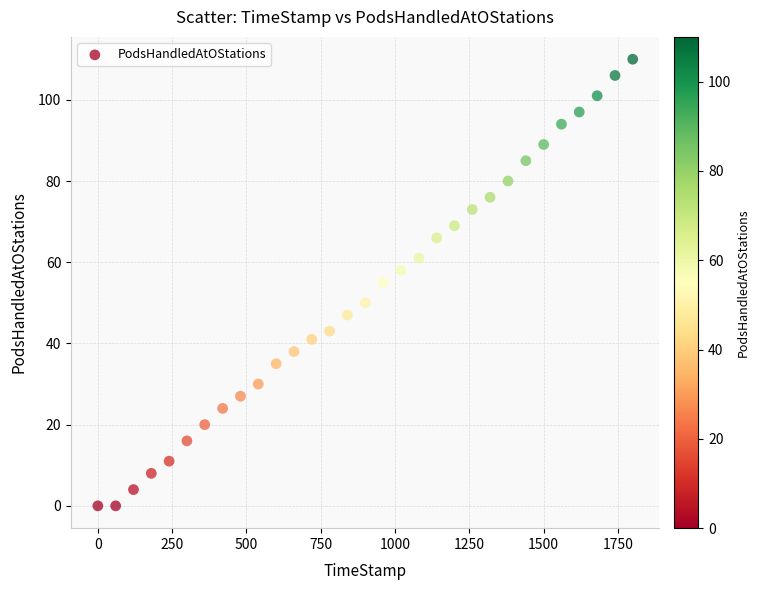

What is the range of Y values (max minus min)?

110